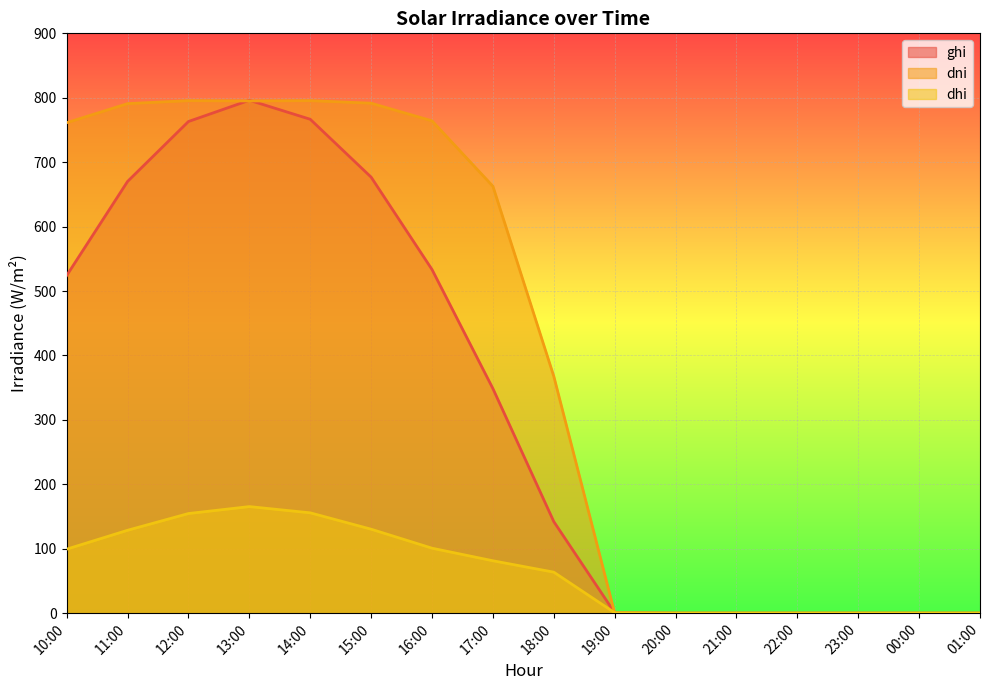

What is the greatest value displayed?

796.1